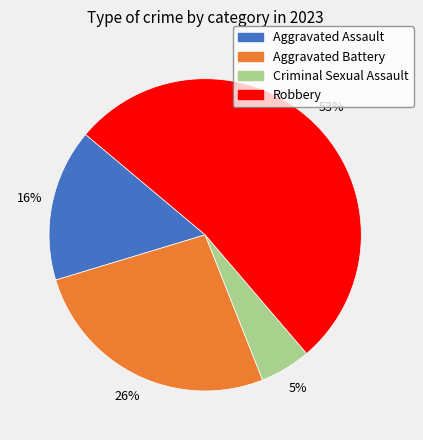

Is the sum of Aggravated Assault and Aggravated Battery greater than half?

No